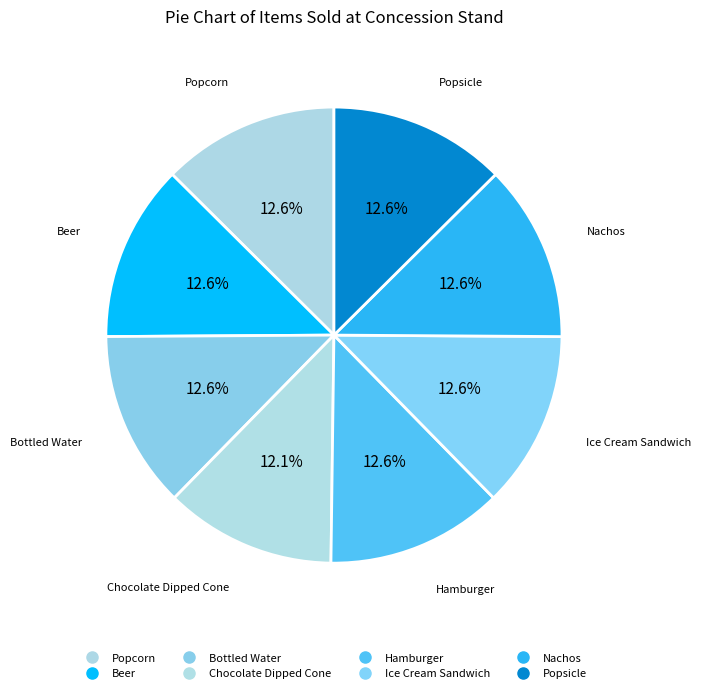

How many slices are in this pie chart?

8